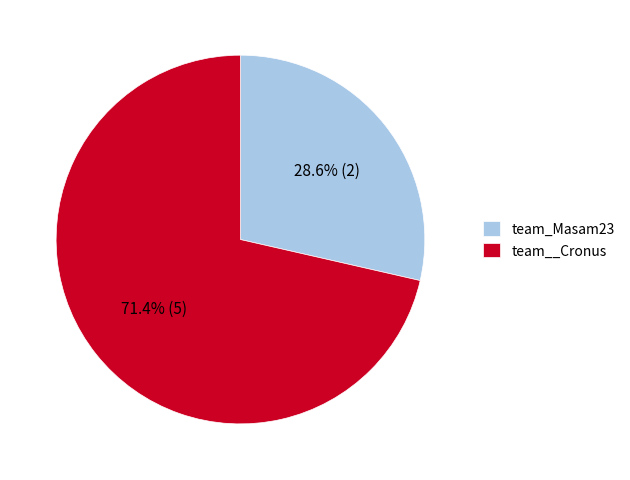

What portion of the pie excludes team_Masam23?

71.4%